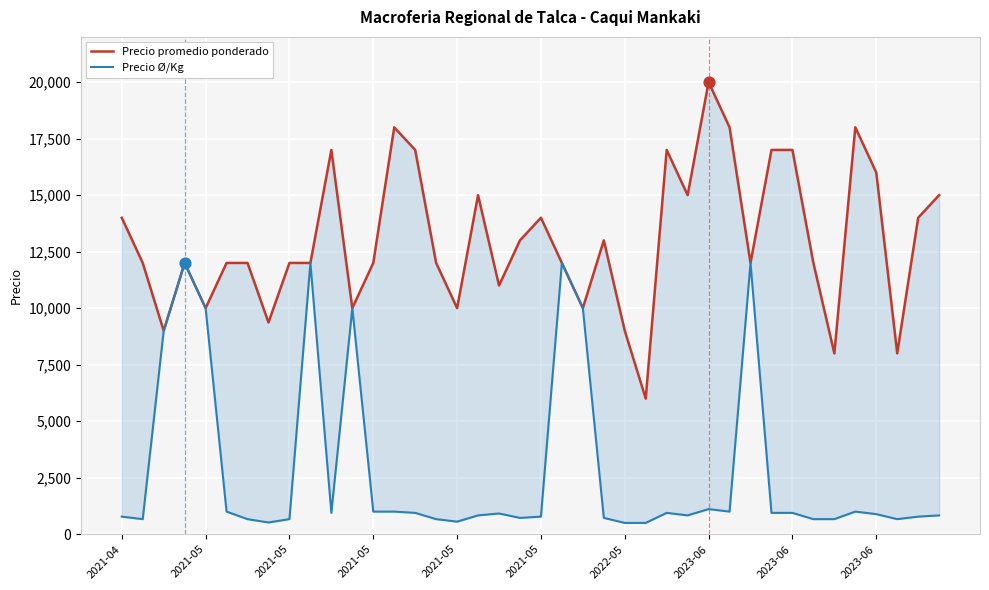

Which series has the widest spread of Y values?

Precio promedio ponderado